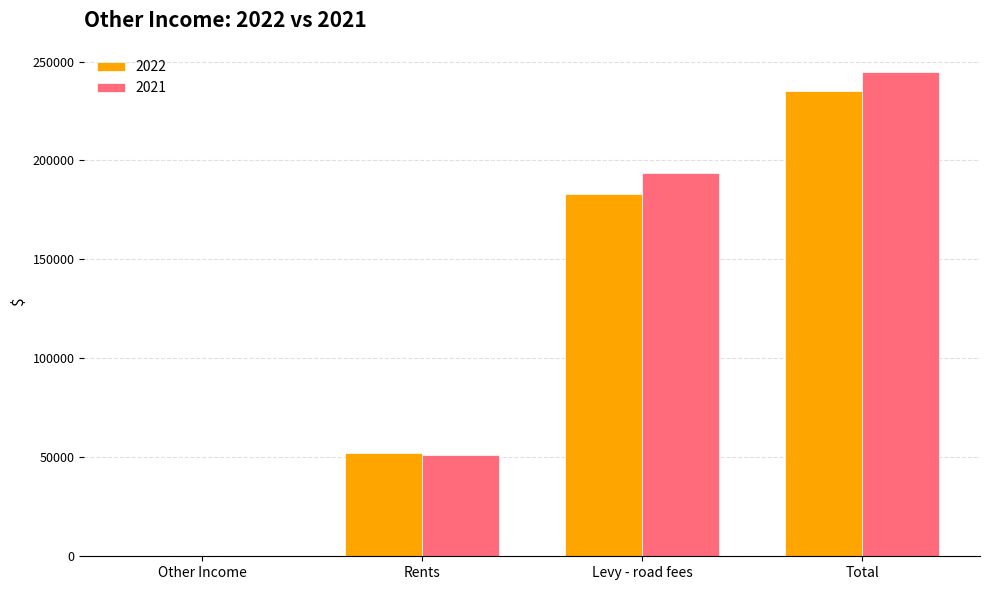

True or false: 2021 has a value of 166743 at Other Income.

False